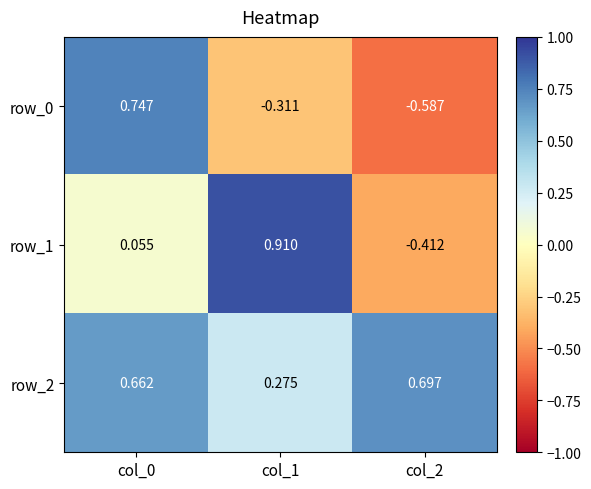

True or false: row_2 has a value of 0.5 at col_2.

False